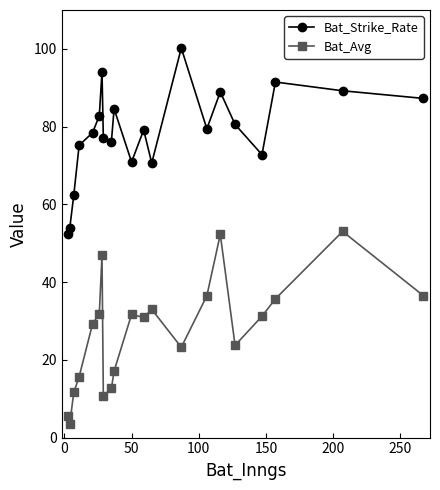

What is the highest value of the Bat_Avg series?

53.0